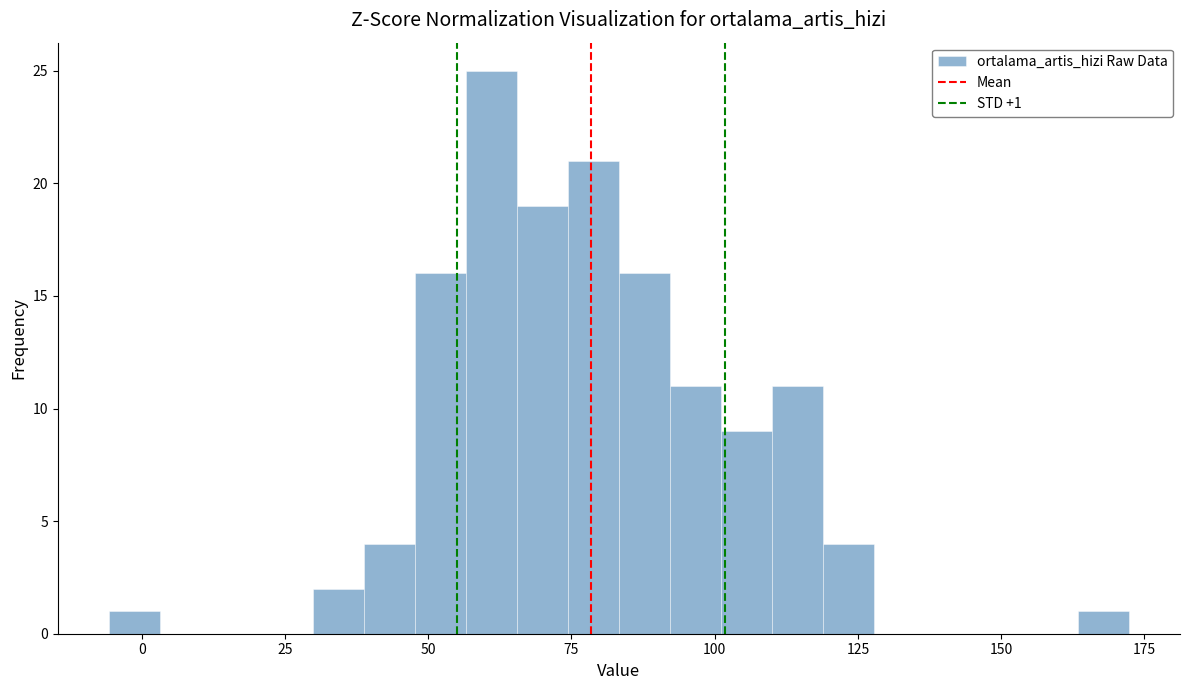

Around what value on the x-axis is the tallest bar? Give the approximate position of its centre, as read against the axis.

60